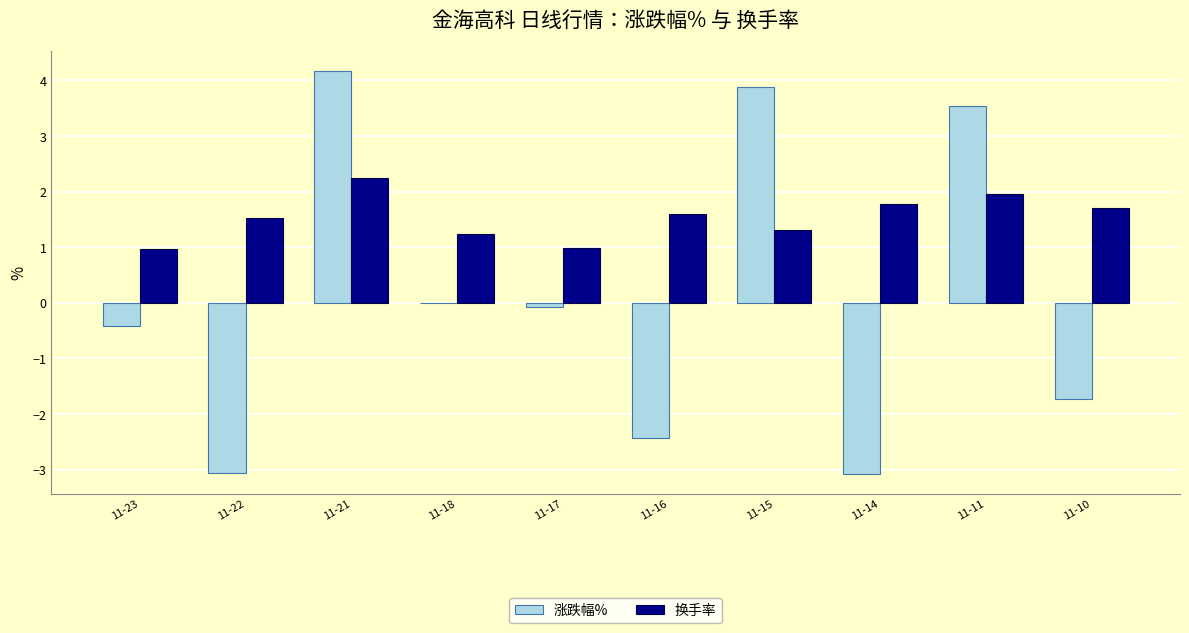

Which series changed the most between 11-22 and 11-16?

涨跌幅%